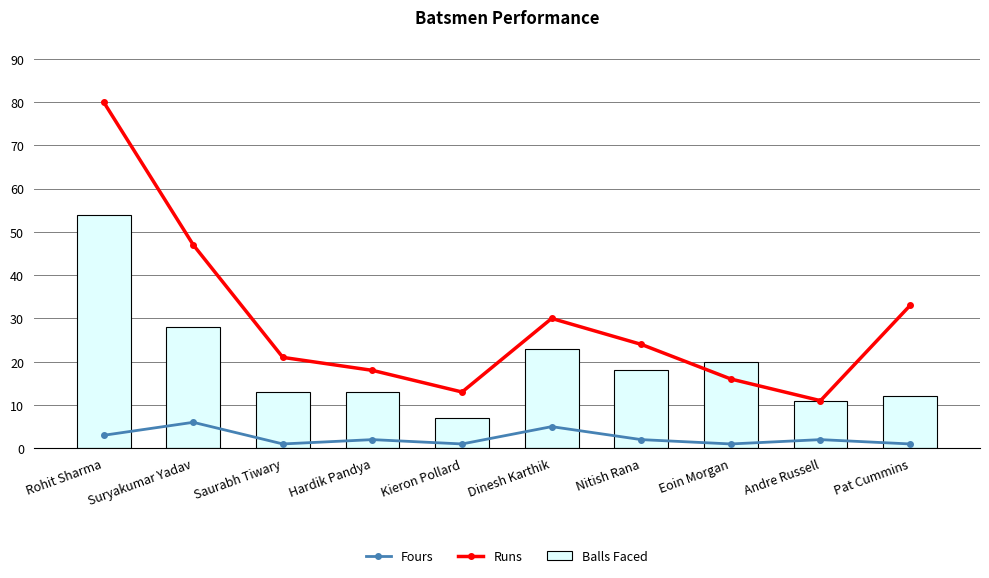

At which category is the sum across all series the highest?

Rohit Sharma